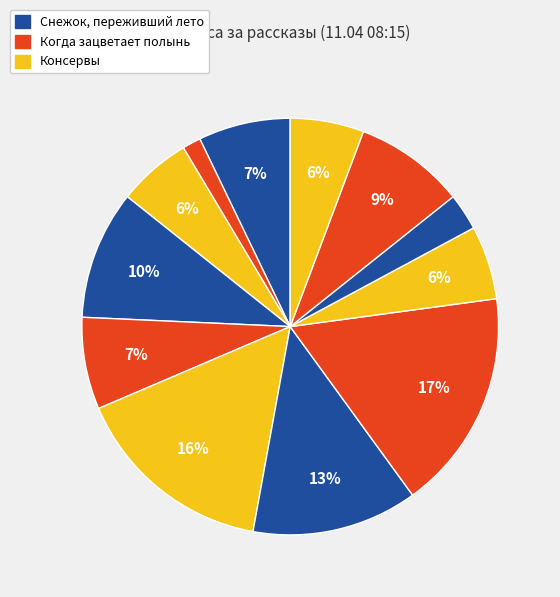

How many slices are in this pie chart?

12